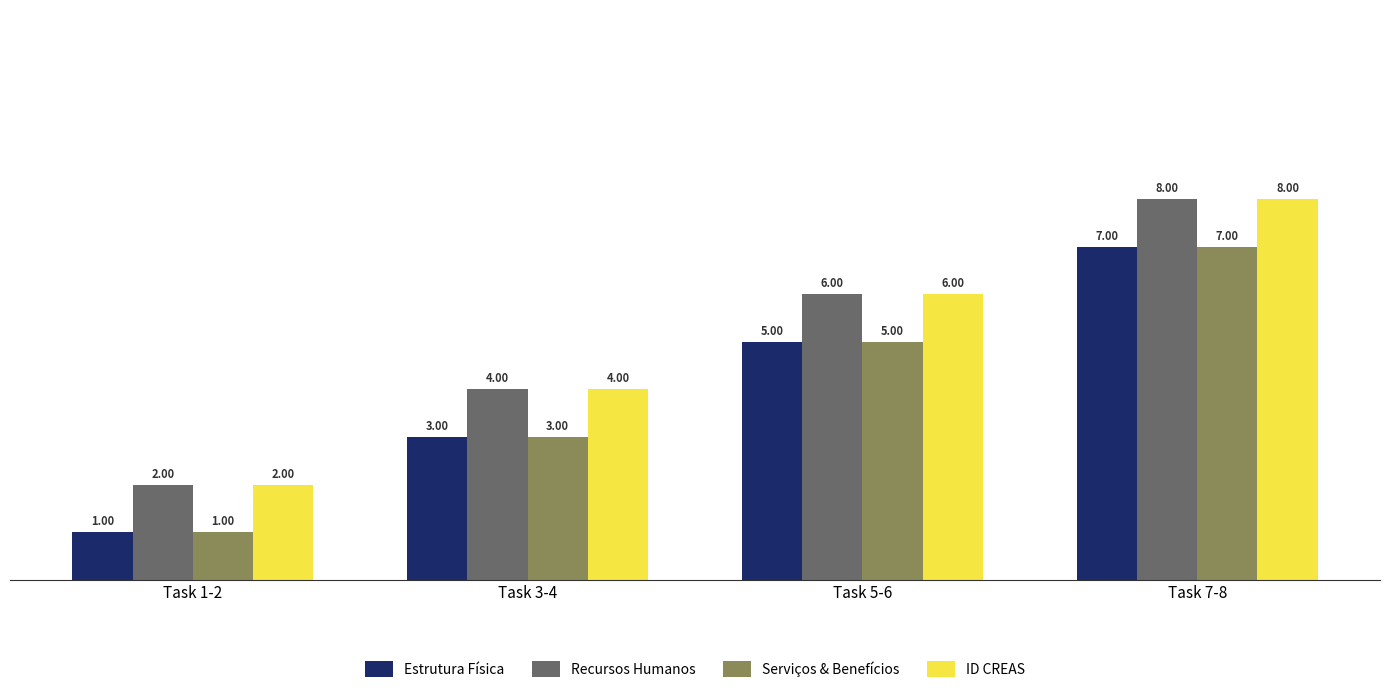

What is the lowest value of the Recursos Humanos series?

2